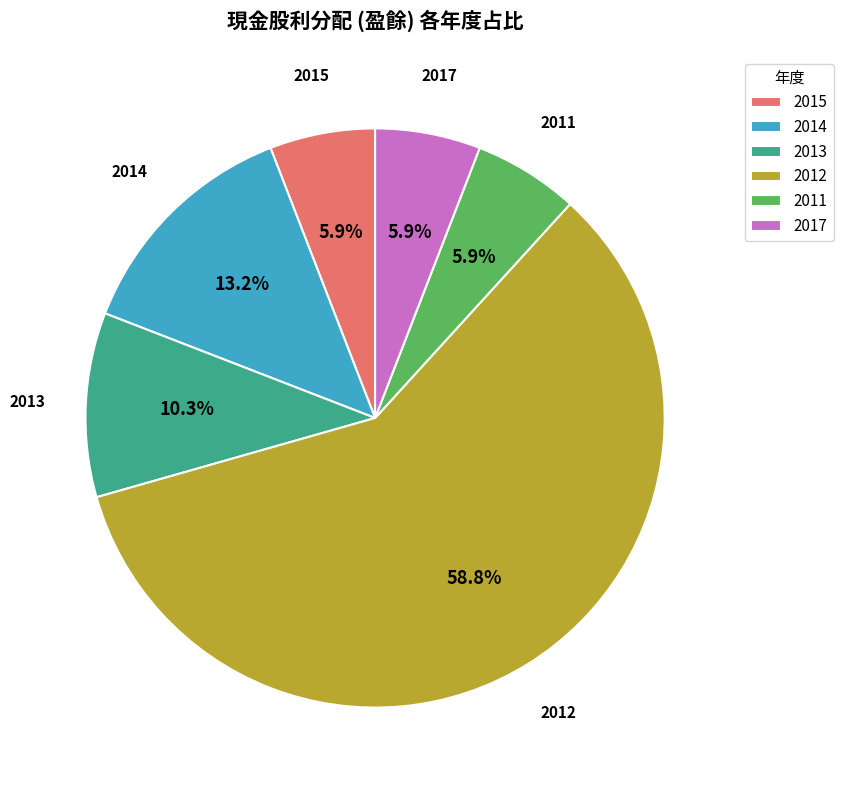

Do 2015 and 2014 together represent more than half of the pie?

No